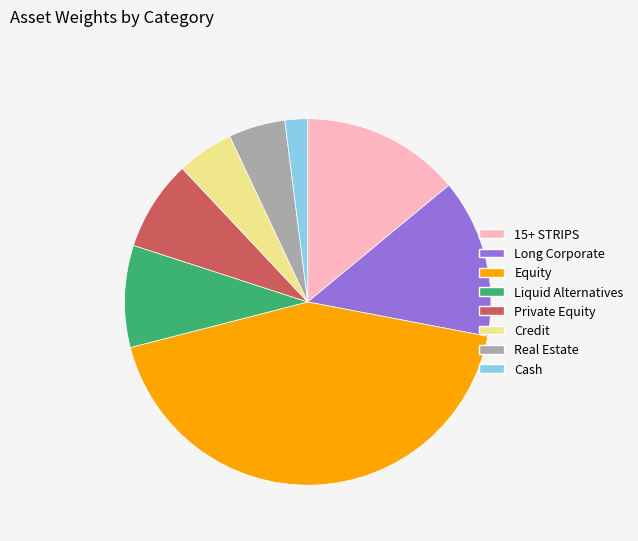

What is the smallest slice in the pie chart?

Cash